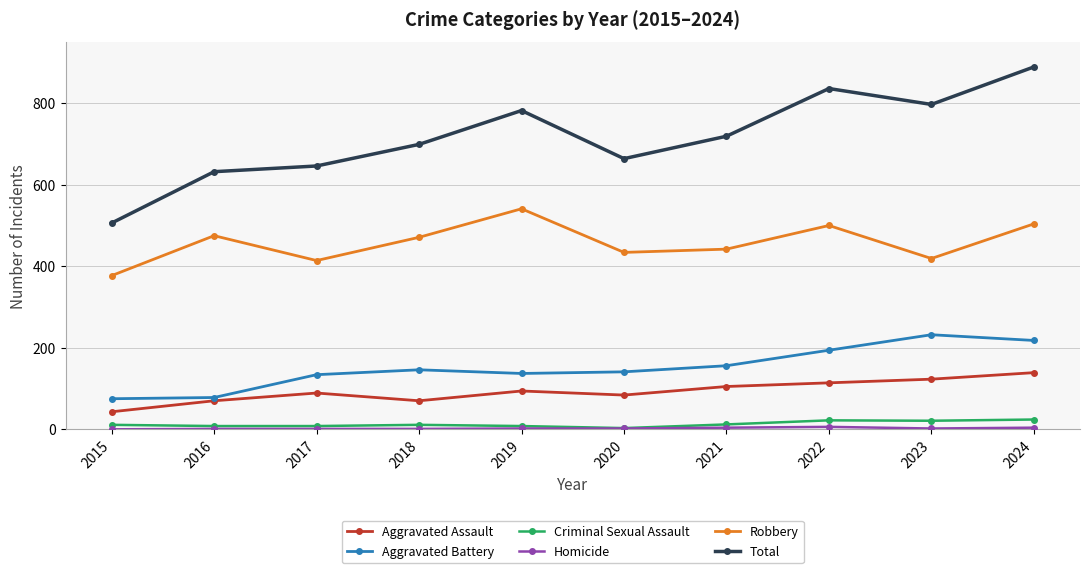

Is it true that Aggravated Battery equals 67 at 2024?

False